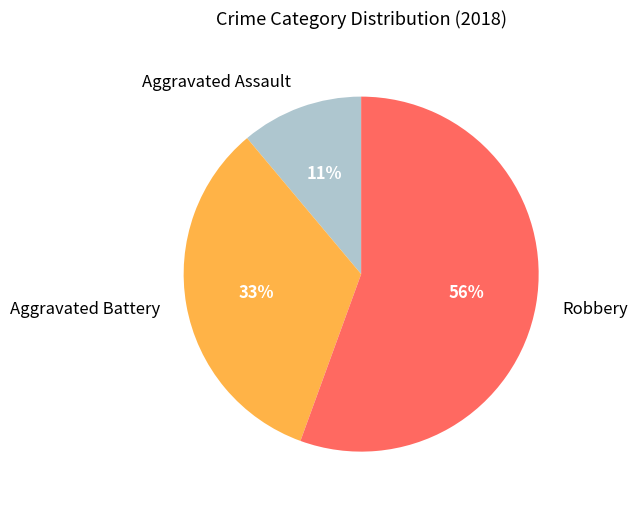

To the nearest percent, what is the average slice percentage?

33%